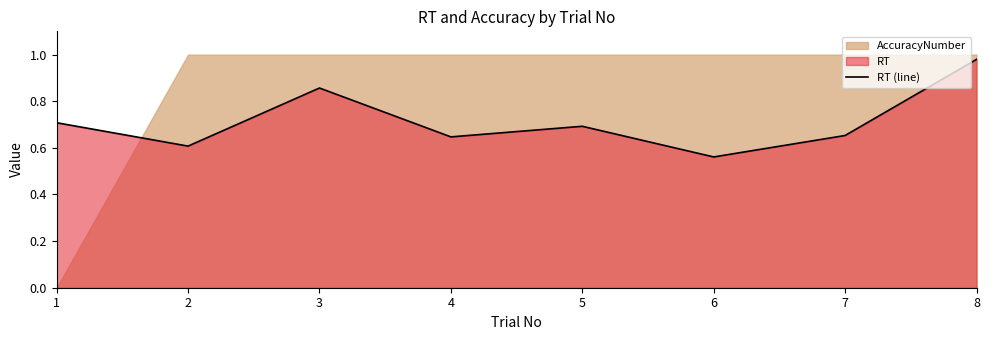

True or false: the data shows 0.3 at 2.

False